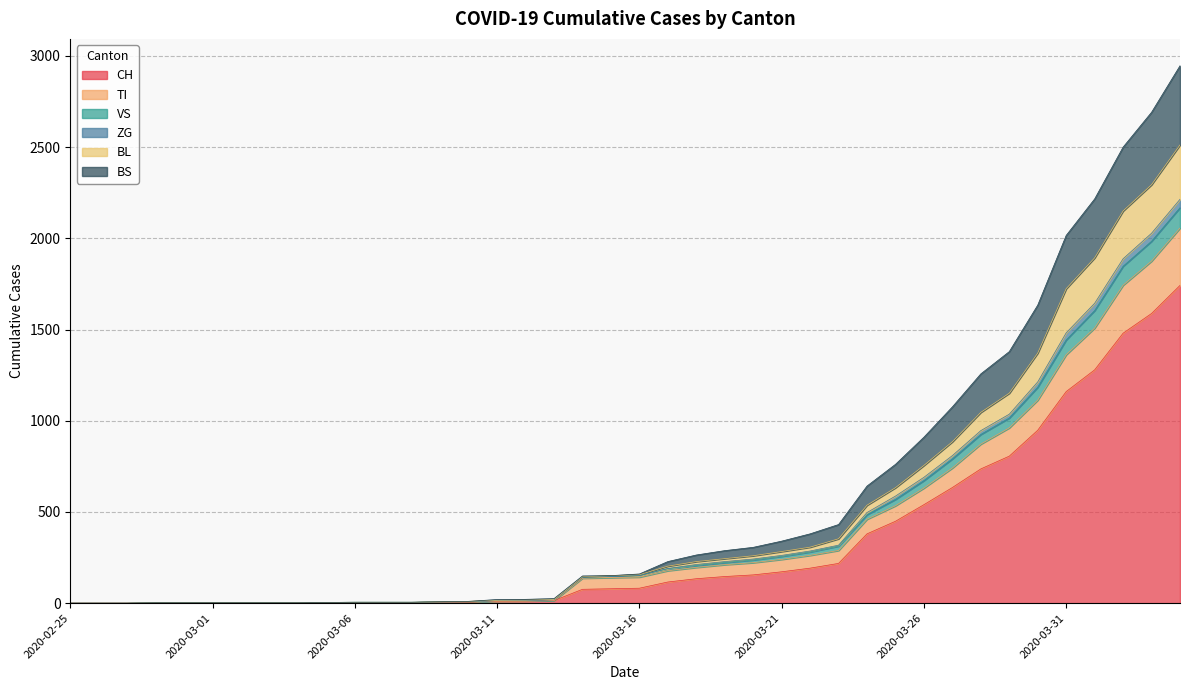

True or false: TI and BL intersect in this chart.

False